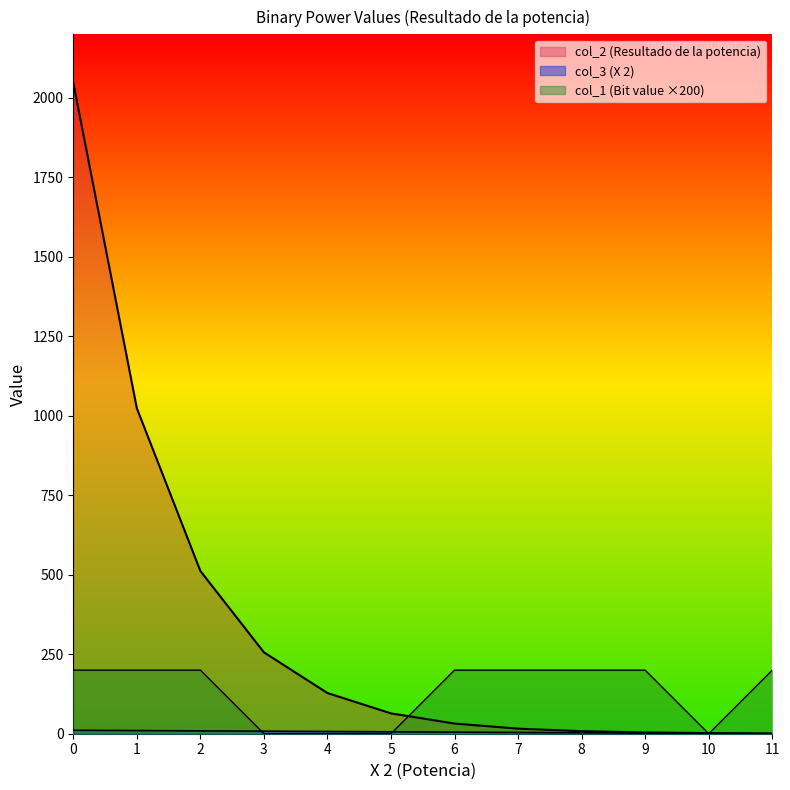

How many times do col_1 and col_2 cross each other?

3